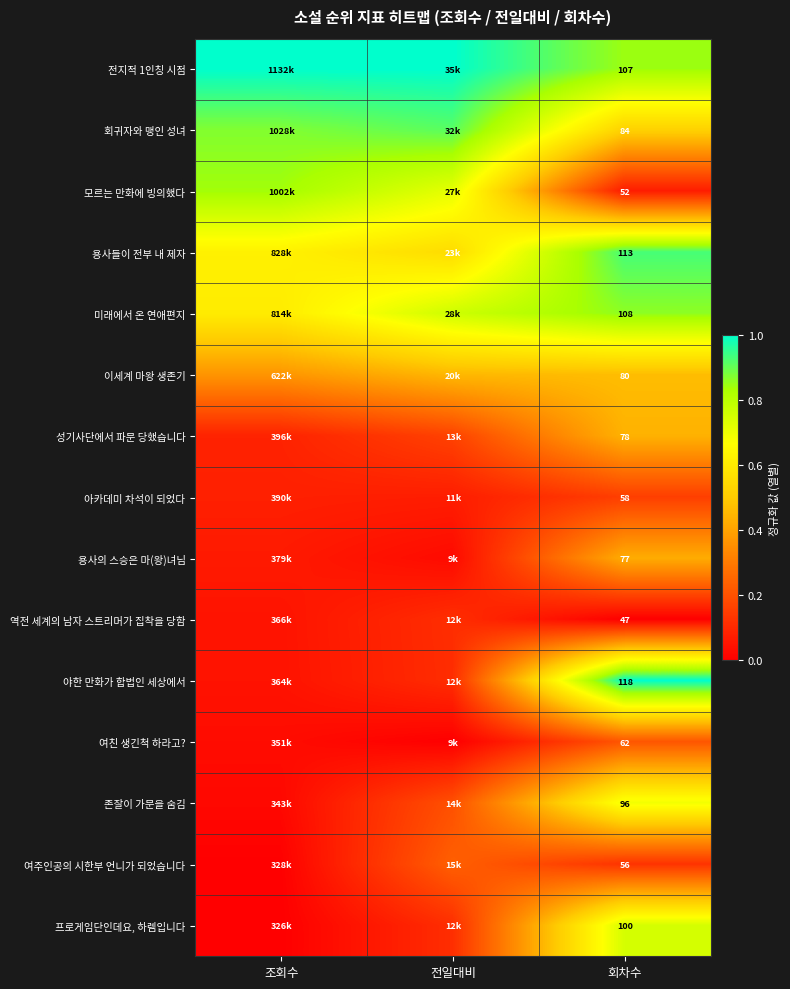

Which series has the largest total across all categories?

전지적 1인칭 시점